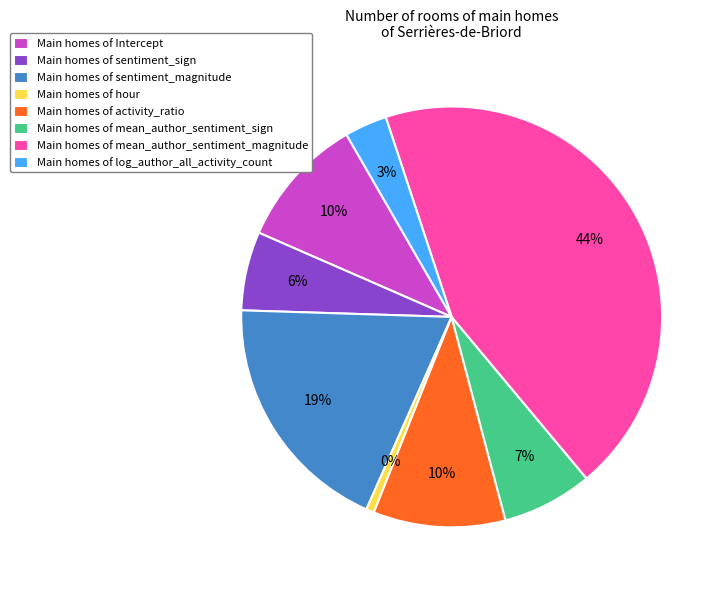

How many slices are in this pie chart?

8